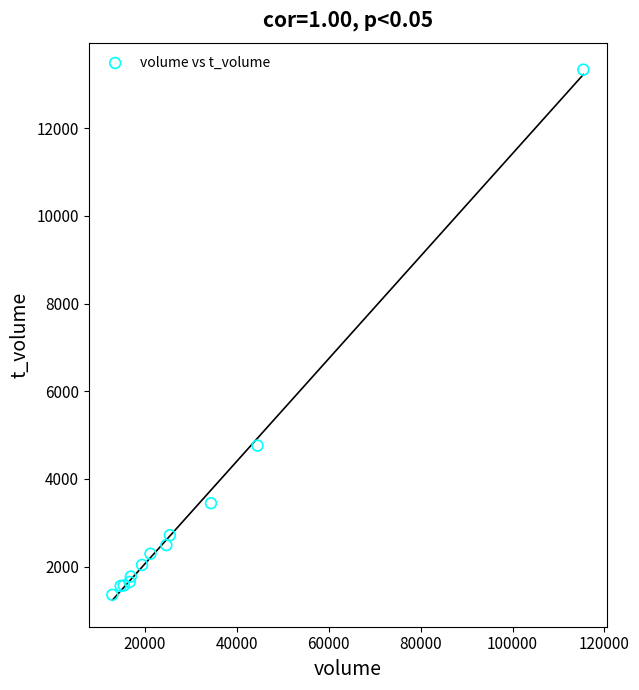

What Y value in the scatter plot is closest to 7346?

4760